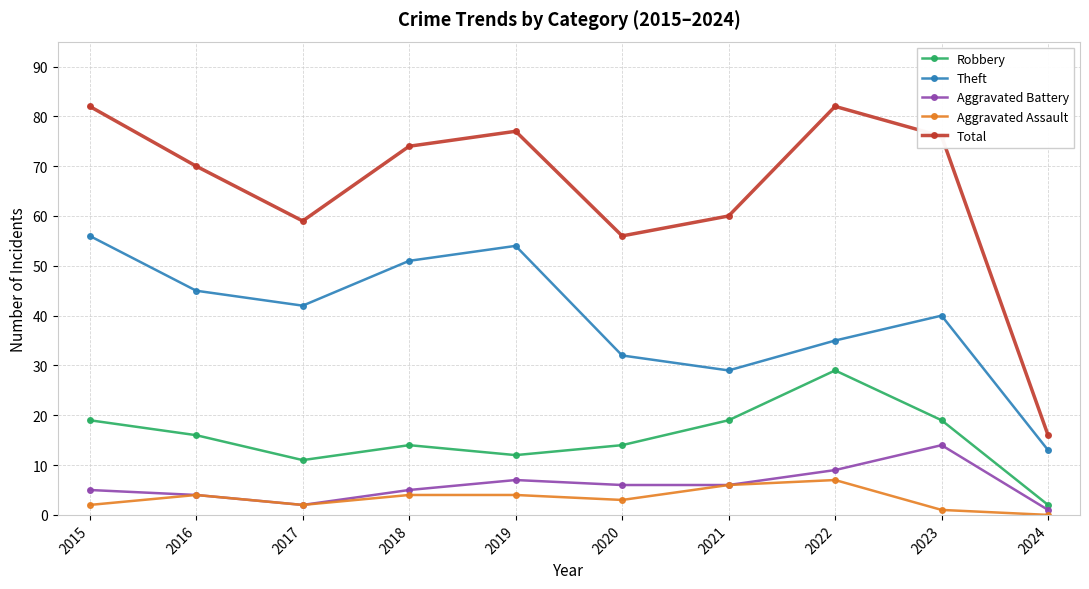

What is the sum of the Aggravated Battery values at 2021 and 2018?

11